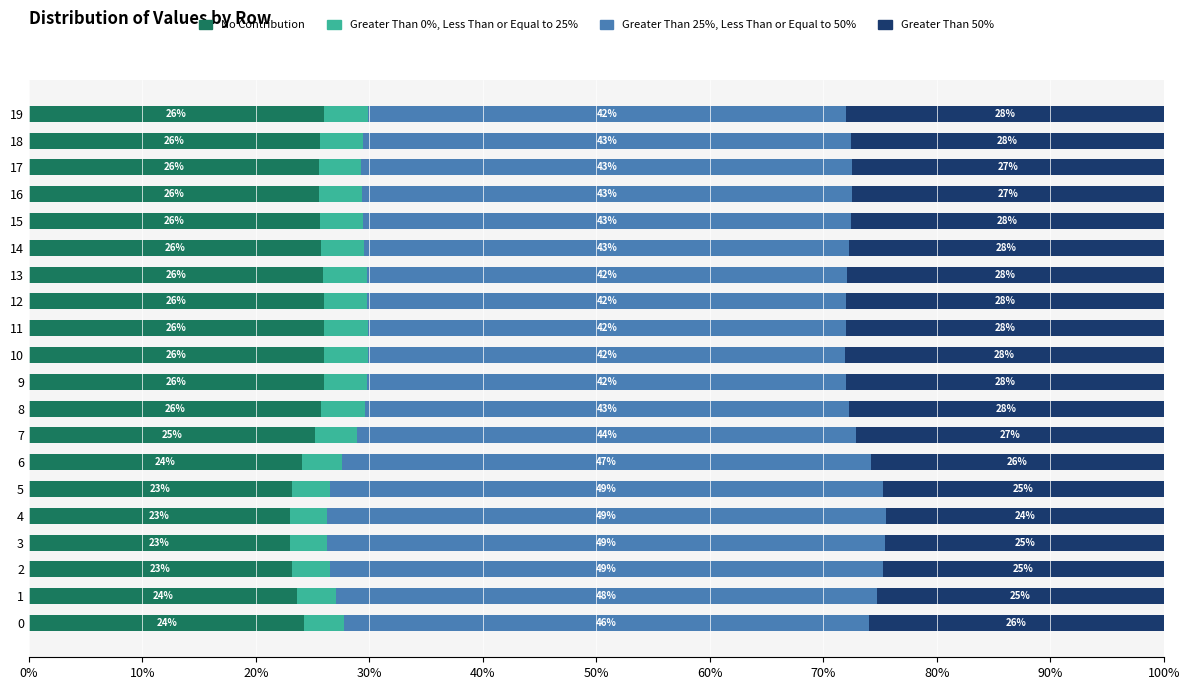

What is the total value across all series at 6?

100.0